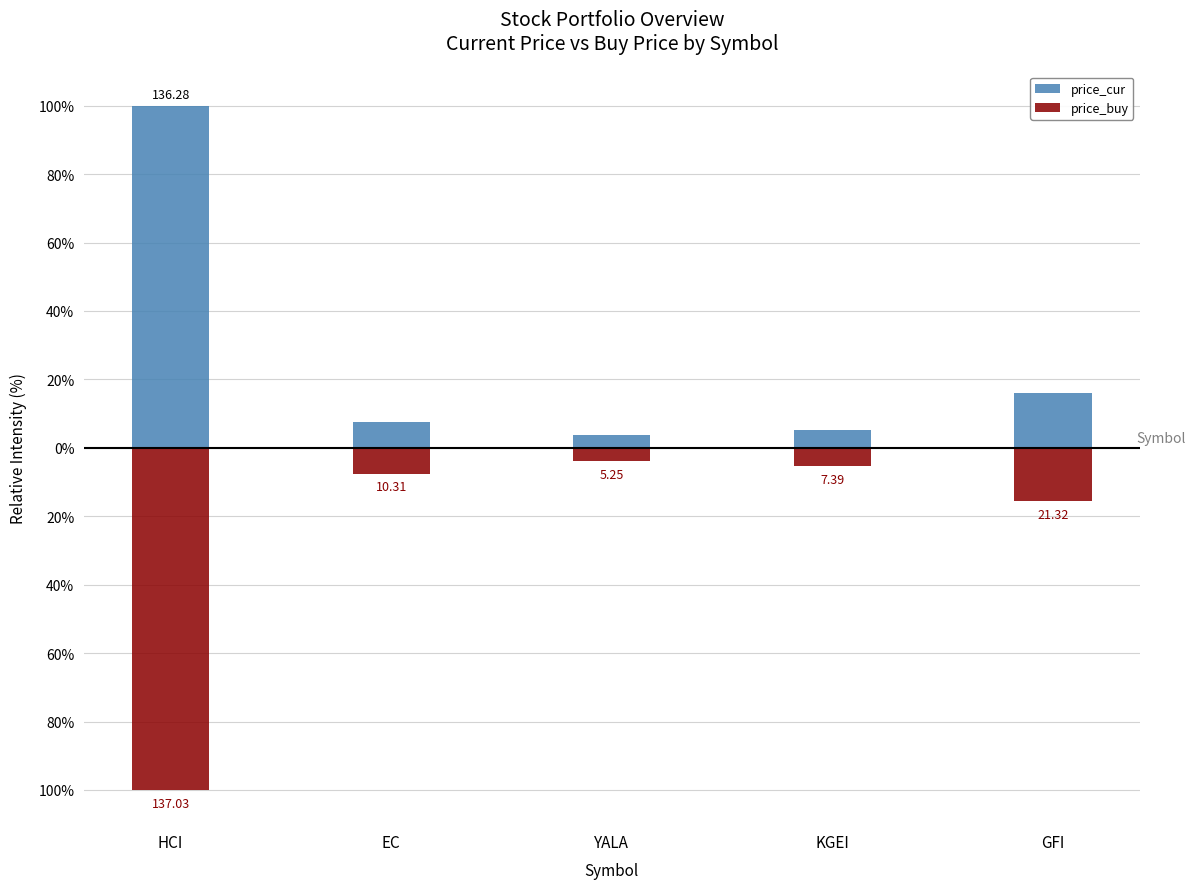

What are all the series names shown in the legend?

price_cur, price_buy